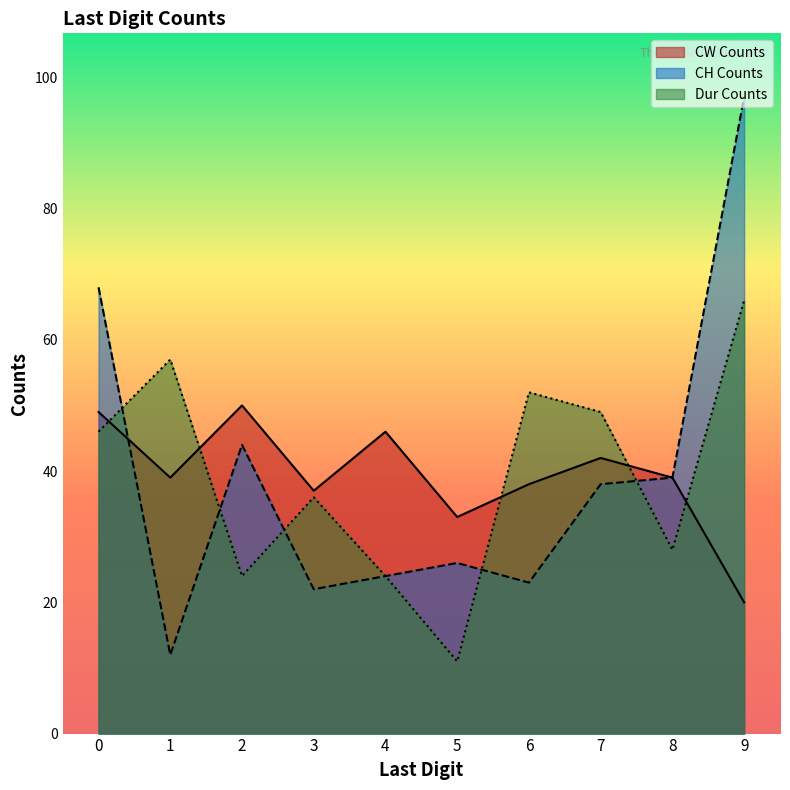

What is the value of the CH Counts point at the 8th from the left?

38